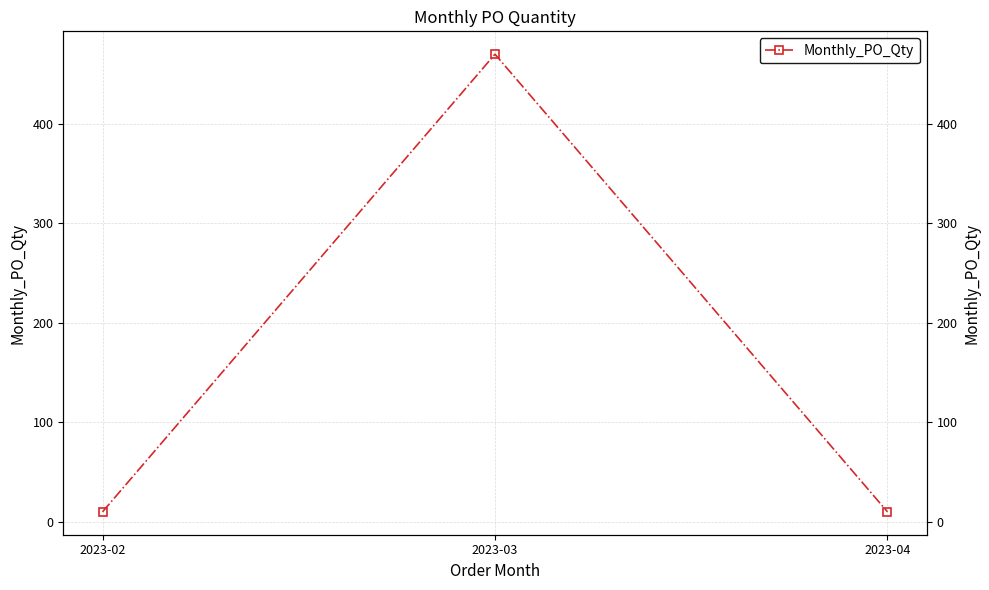

Reading left to right, extract all data points from this chart.

2023-02=10	2023-03=470	2023-04=10